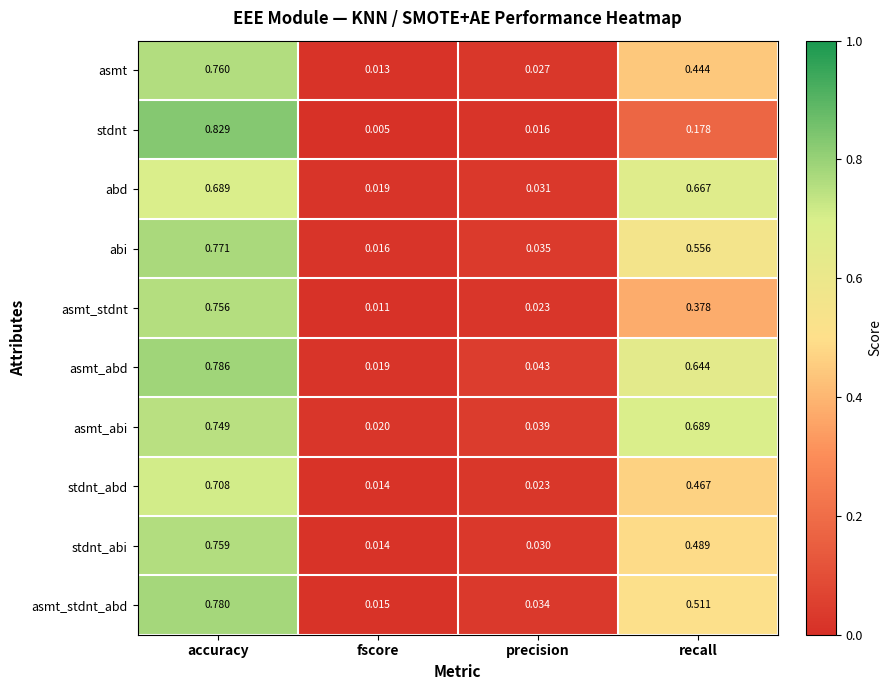

How many data points does each series have?

4